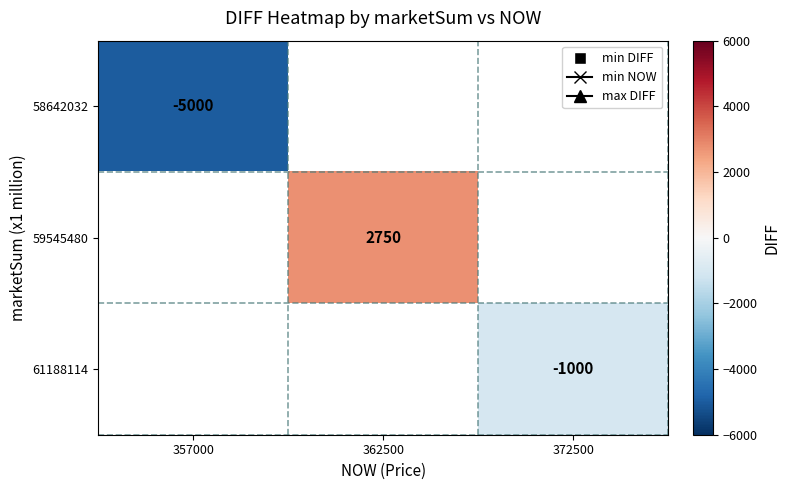

Which label corresponds to the largest value in the chart?

362500